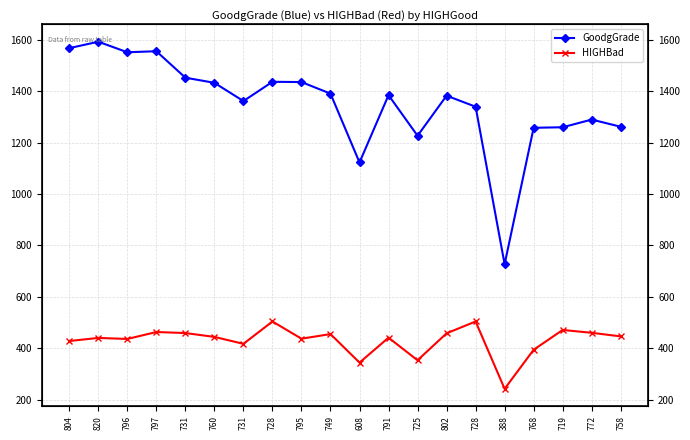

Between 760 and 802, which series saw the biggest shift?

GoodgGrade